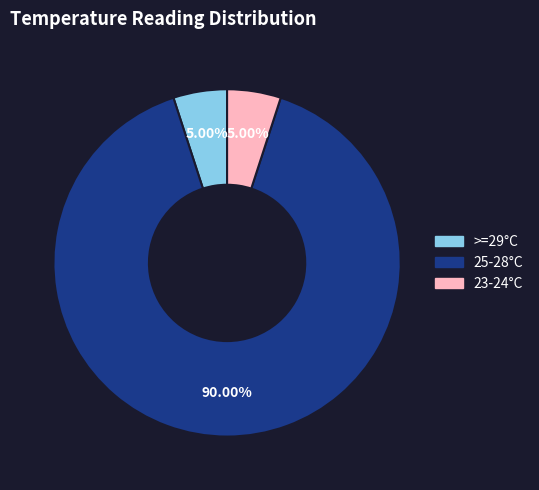

Does any single category account for the majority?

Yes